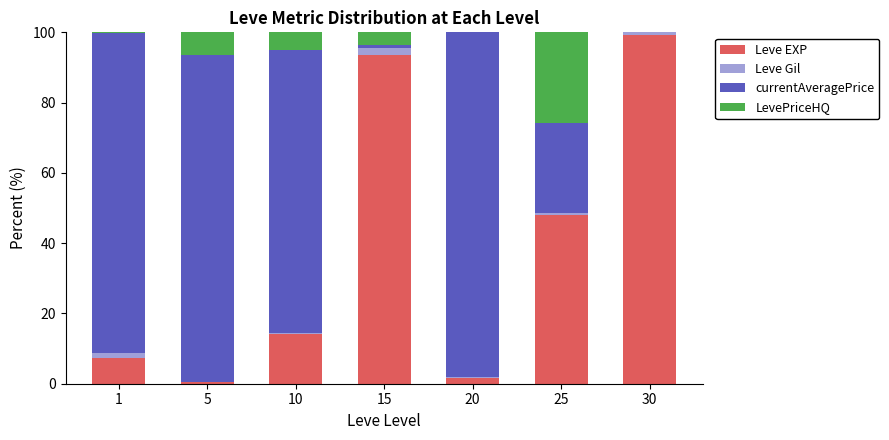

Does the chart contain stacked bars?

Yes